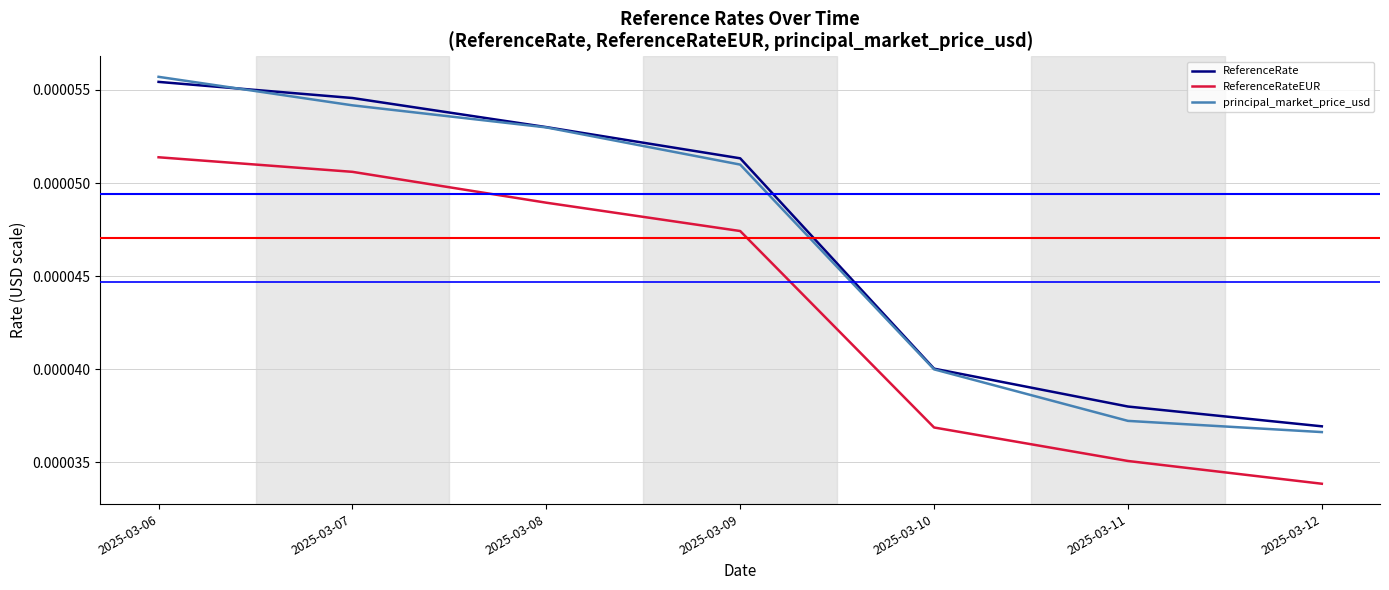

True or false: ReferenceRateEUR and principal_market_price_usd intersect in this chart.

False